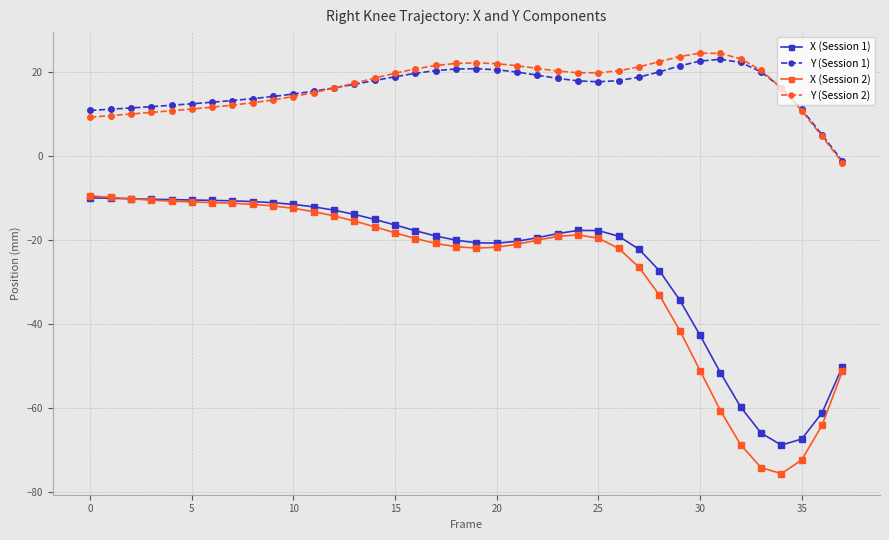

True or false: X (Session 2) and Y (Session 2) cross at least once.

False